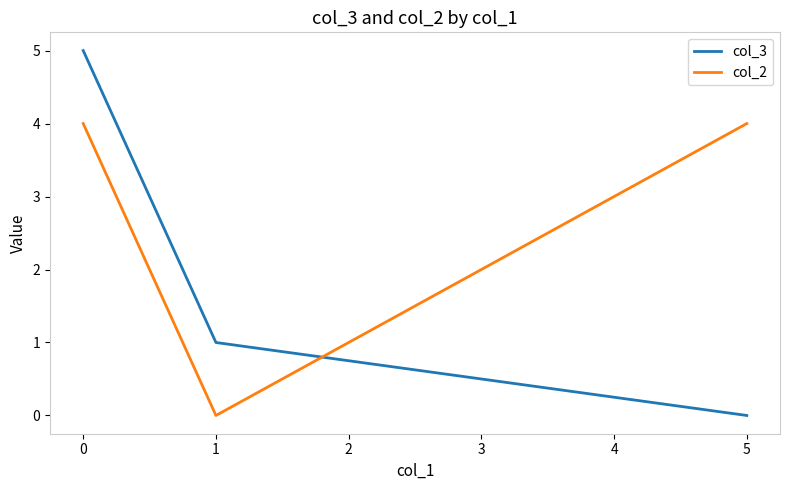

Which series has the largest range (max minus min)?

col_3